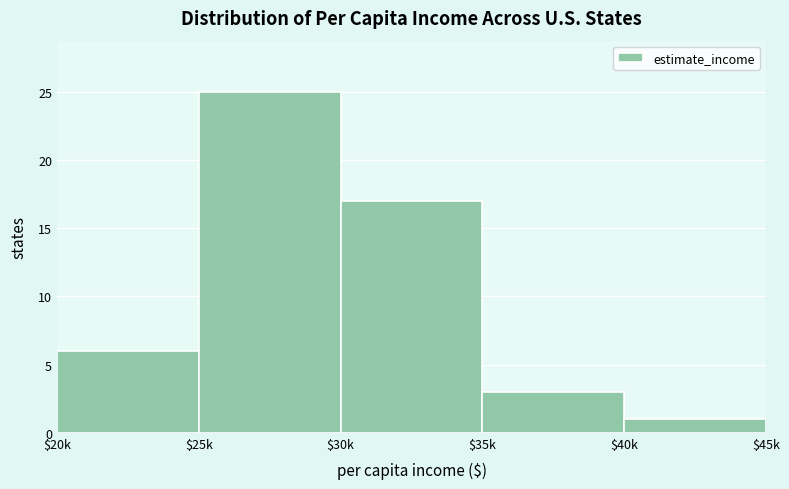

Reading left to right, list all the values displayed in this chart.

6	25	17	3	1